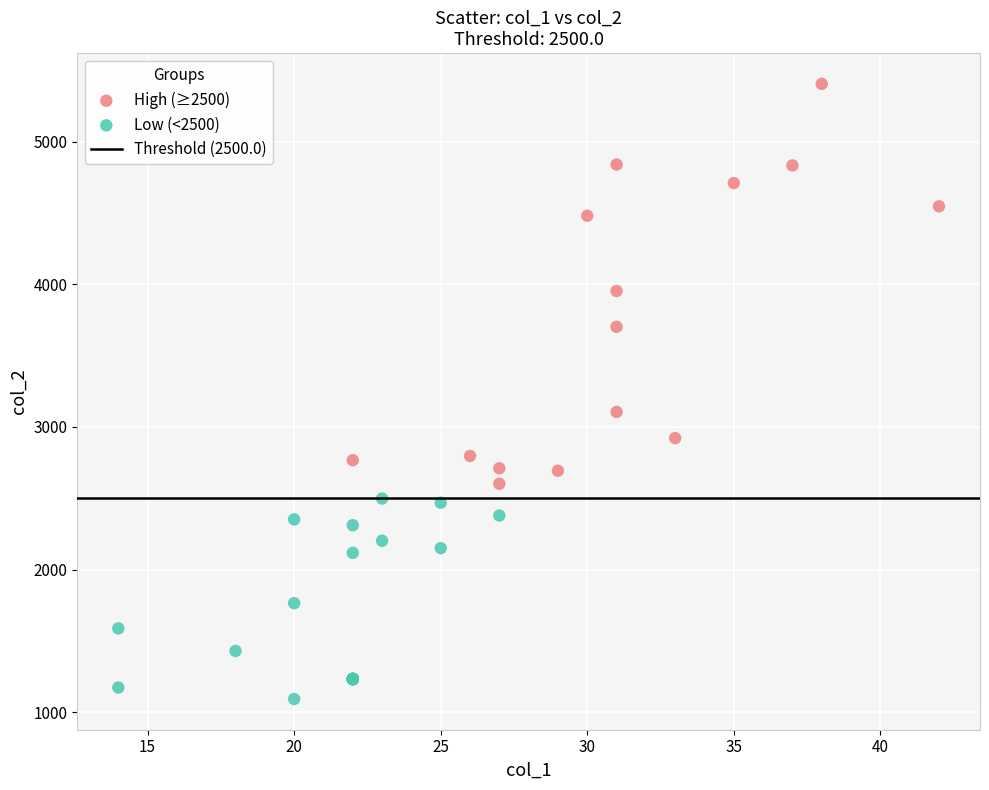

Which series contains the highest Y value?

High (≥2500)